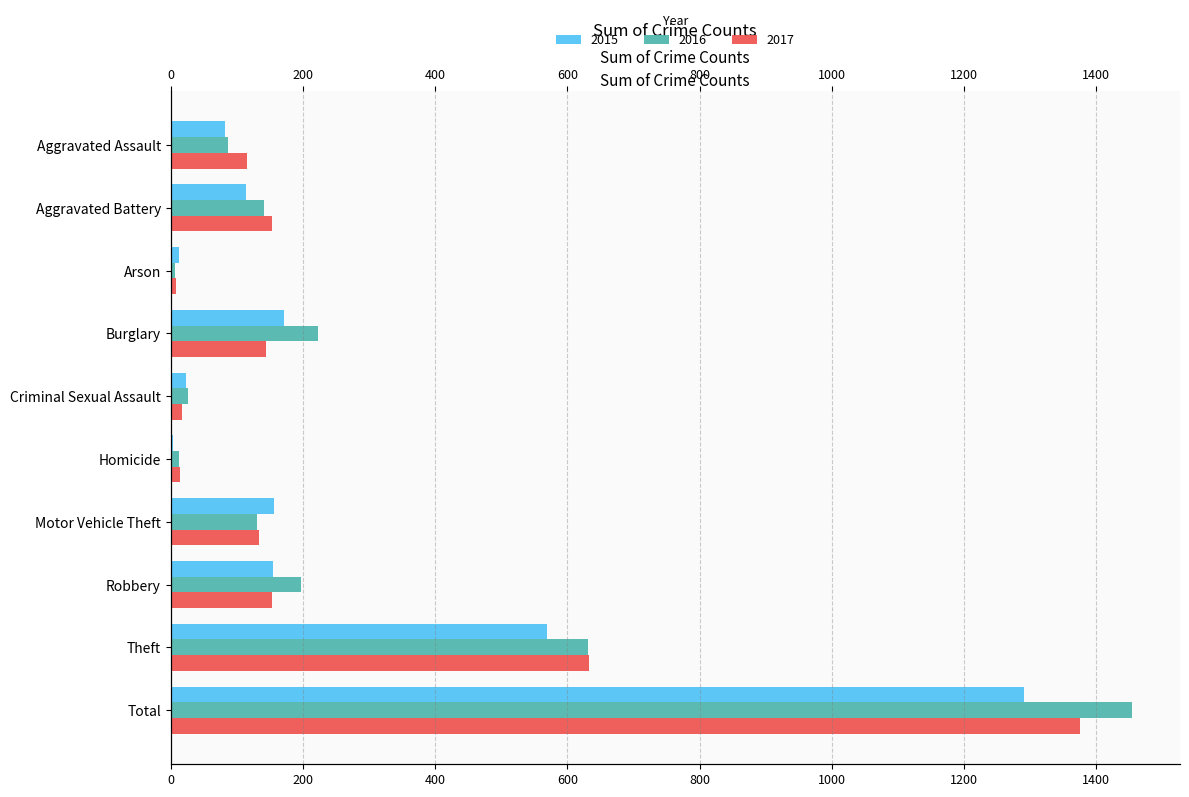

Which series changed the most between Criminal Sexual Assault and Theft?

2017